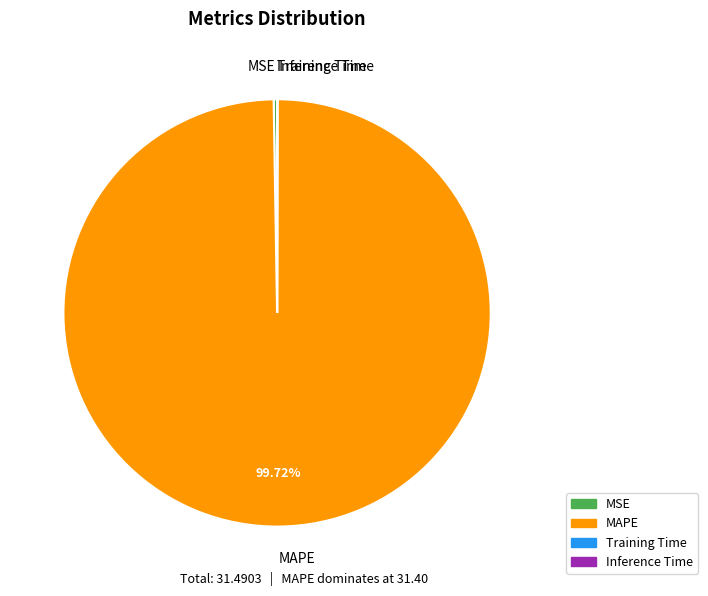

Is there any slice that represents more than half of the pie?

Yes